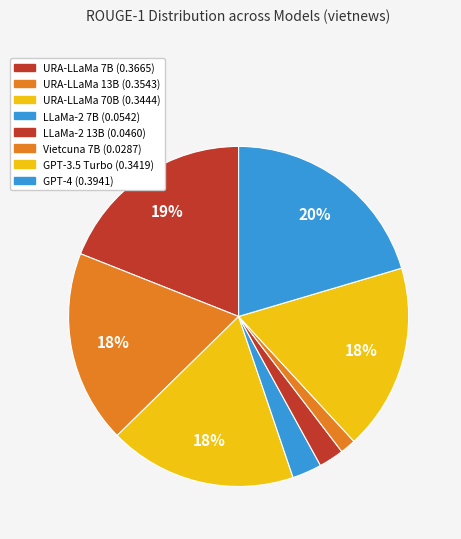

Is it true that GPT-3.5 Turbo is 29% of the pie?

False